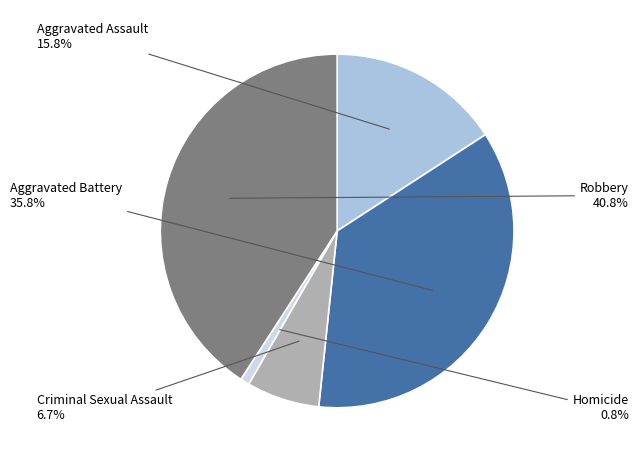

How many slices are in this pie chart?

5